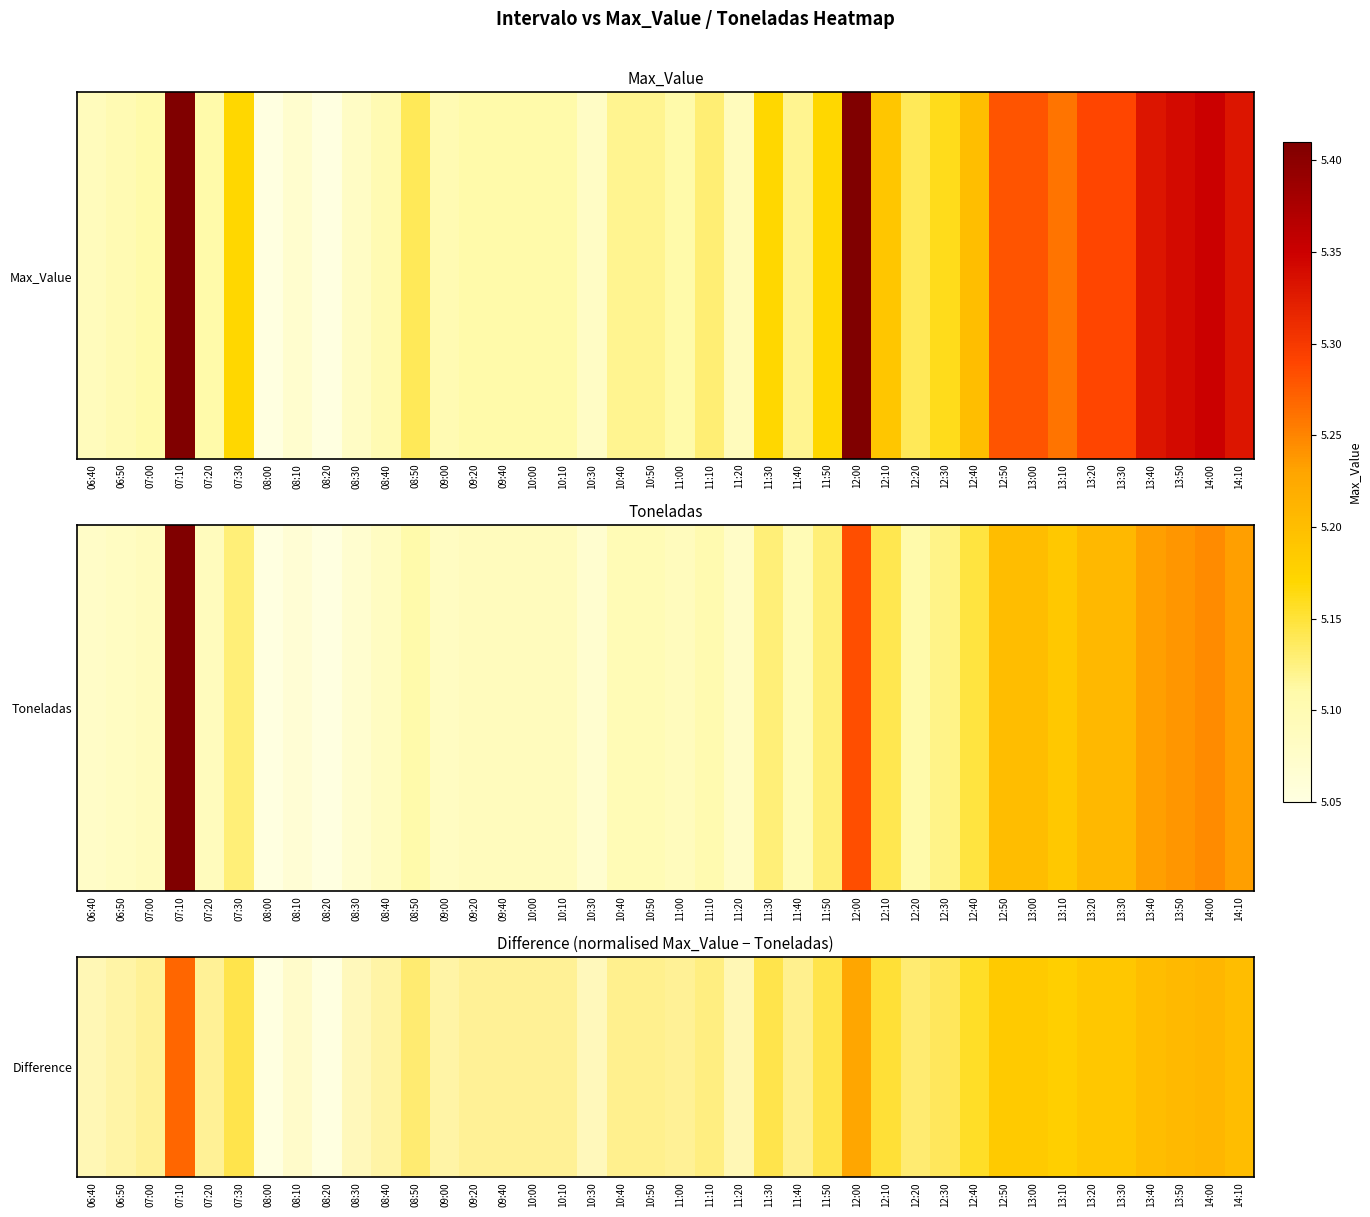

Between 13:50 and 09:00, which is larger?

13:50